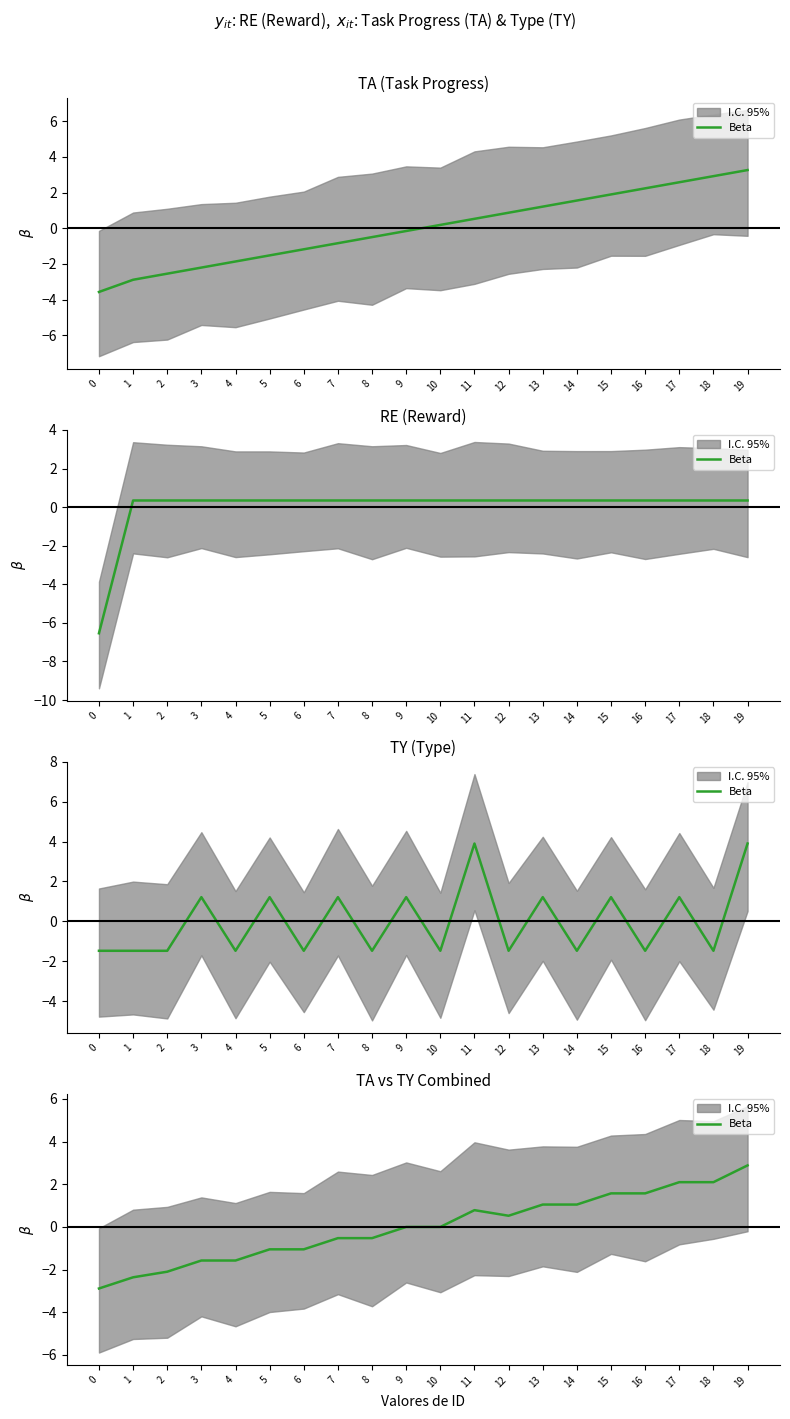

Where does the data first go above 0?

11